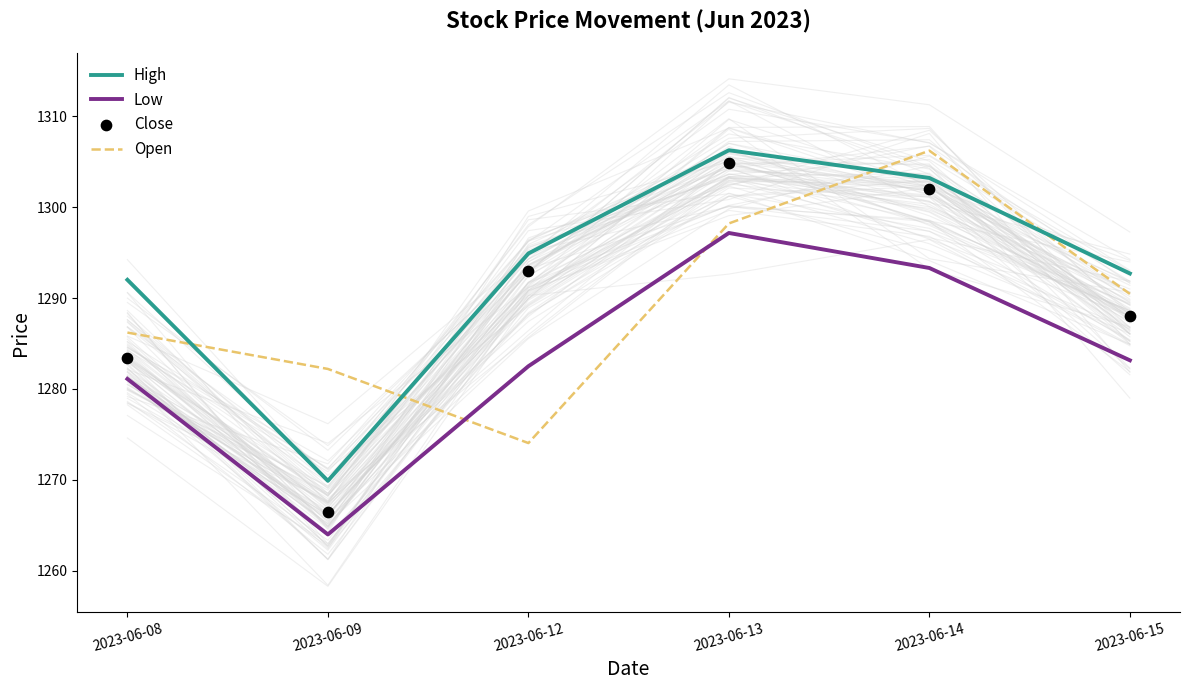

Which series contains the highest Y value?

High